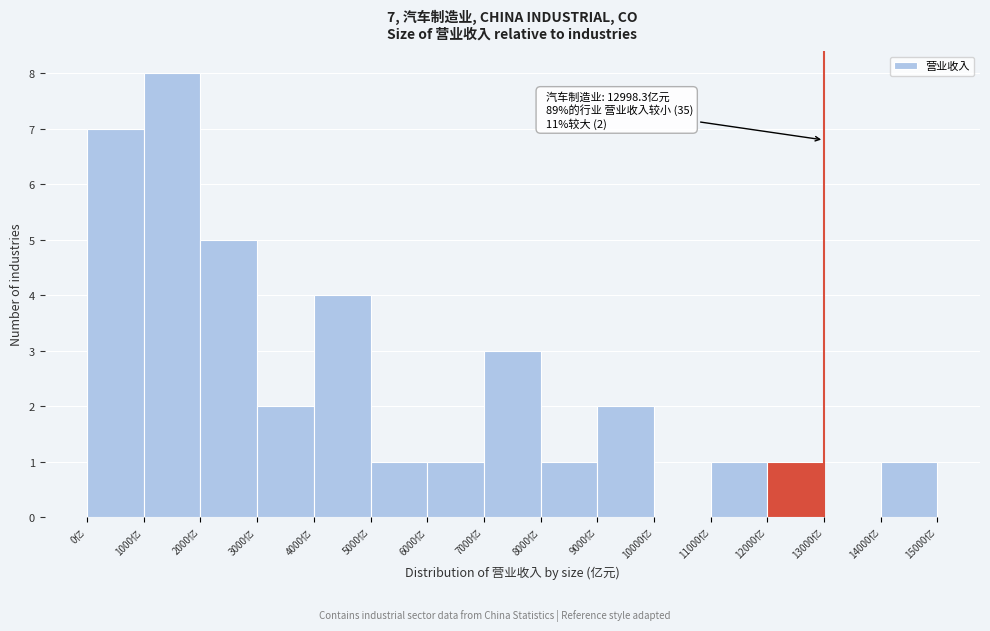

Over which range of the x-axis is the bar tallest?

1000 to 2000